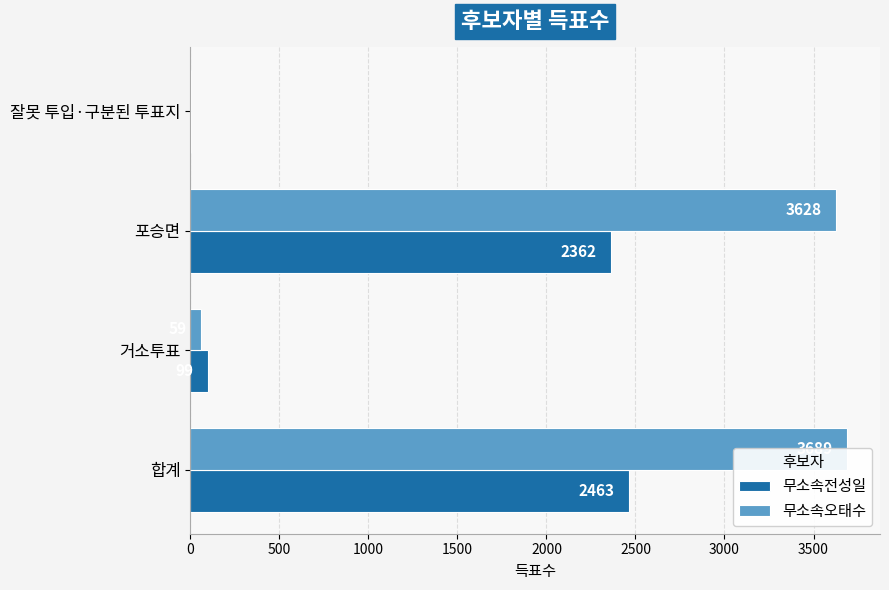

How many data points in 무소속오태수 are less than 3628?

2